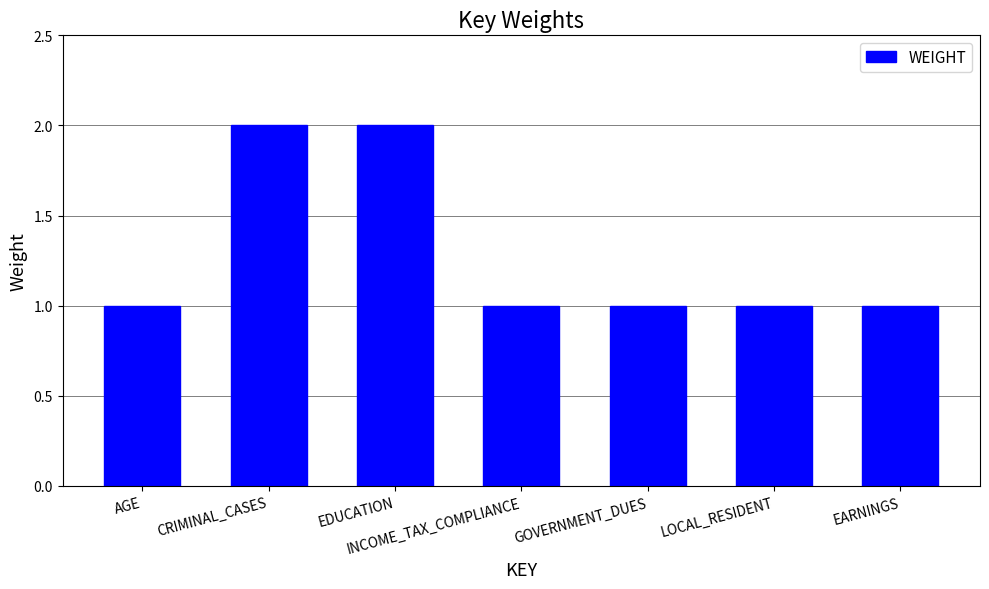

How many data points does each series have?

7